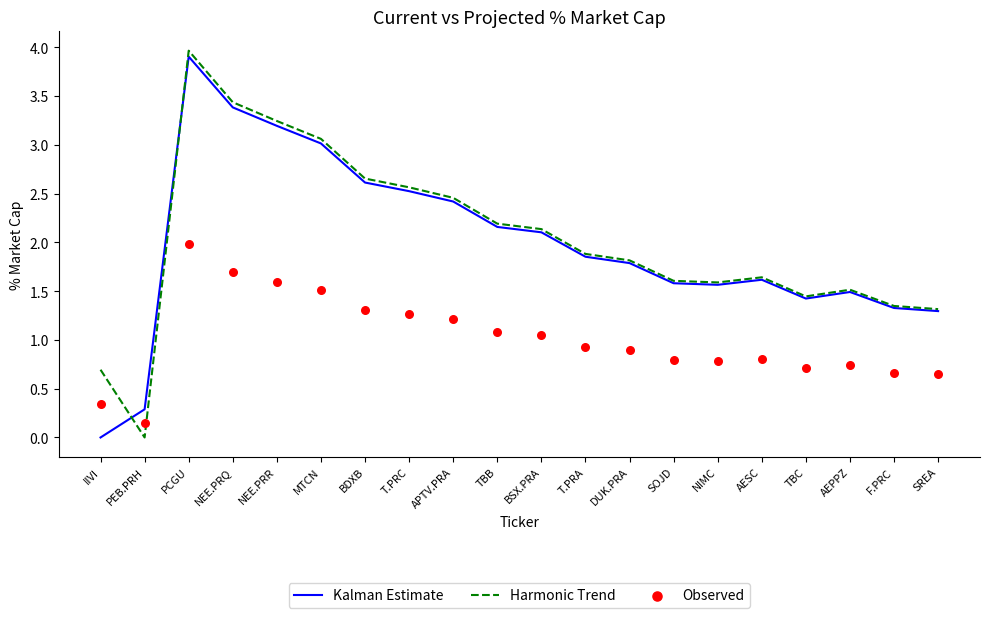

Which series has the largest total across all categories?

Harmonic Trend